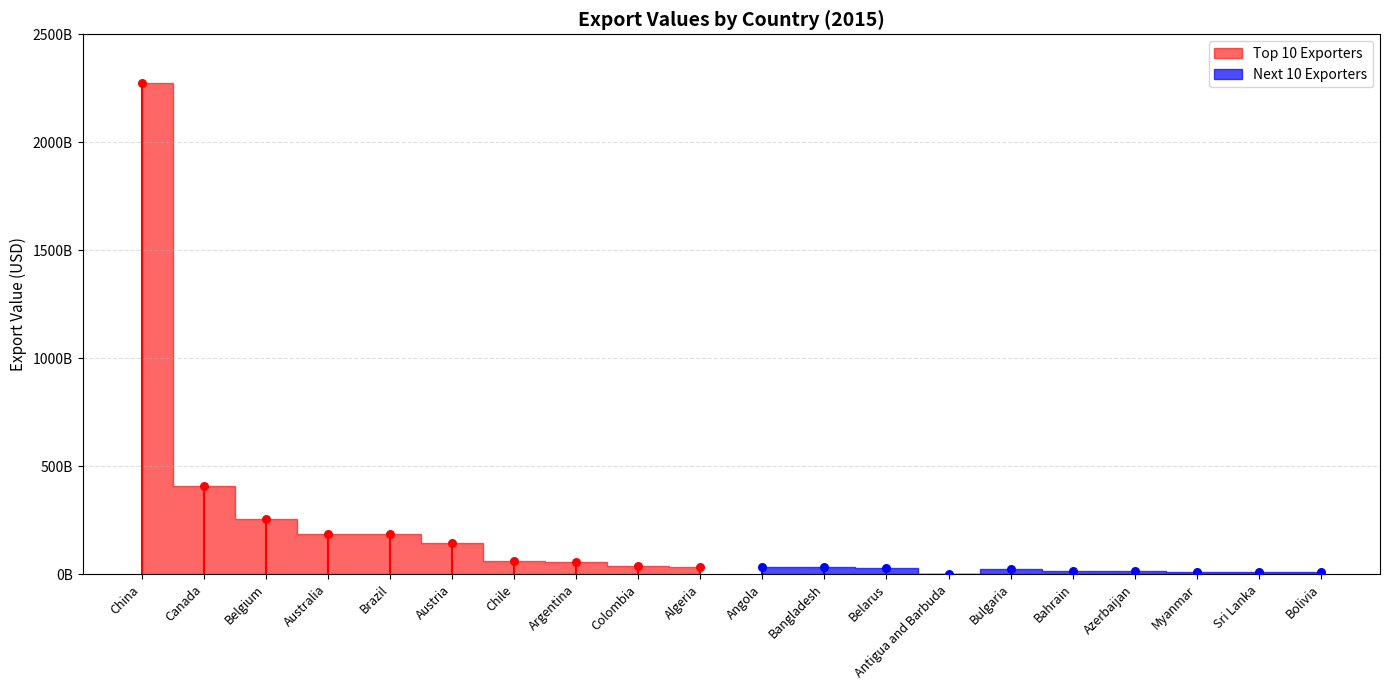

At how many categories does at least one series exceed 648720401220?

1